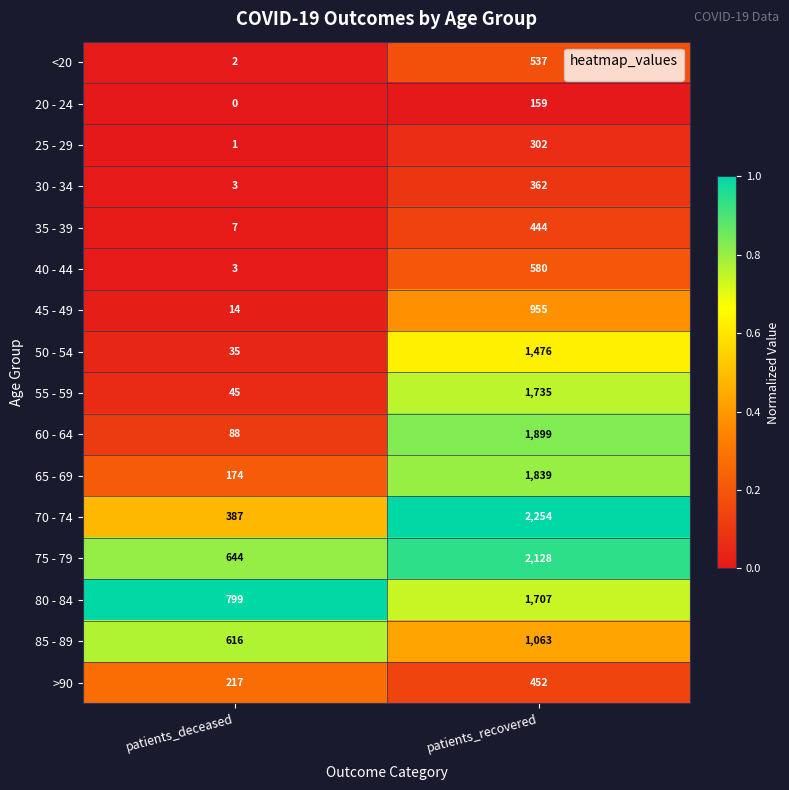

Which category has the highest value across all series?

patients_recovered